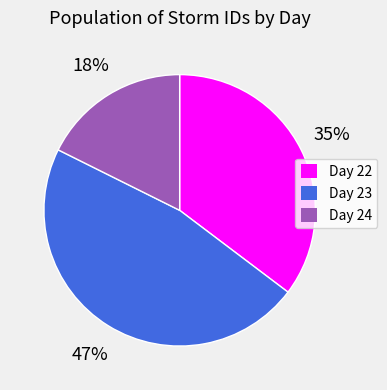

To the nearest percent, what is the average slice percentage?

33%